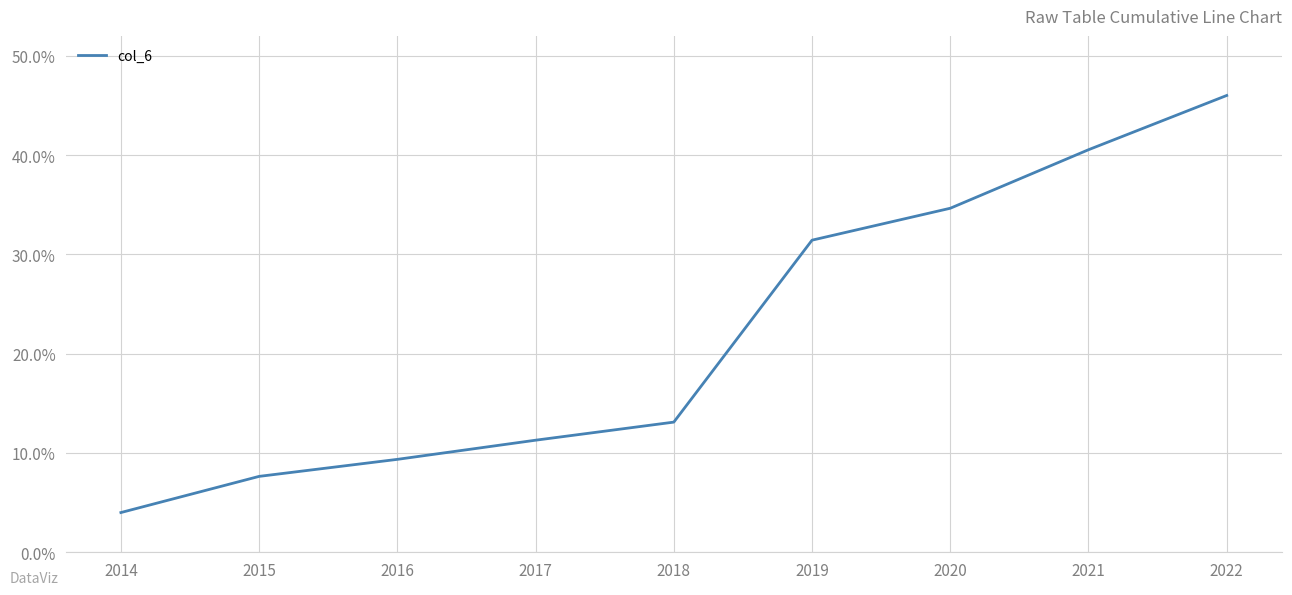

Is this an area chart (filled region under the line)?

No